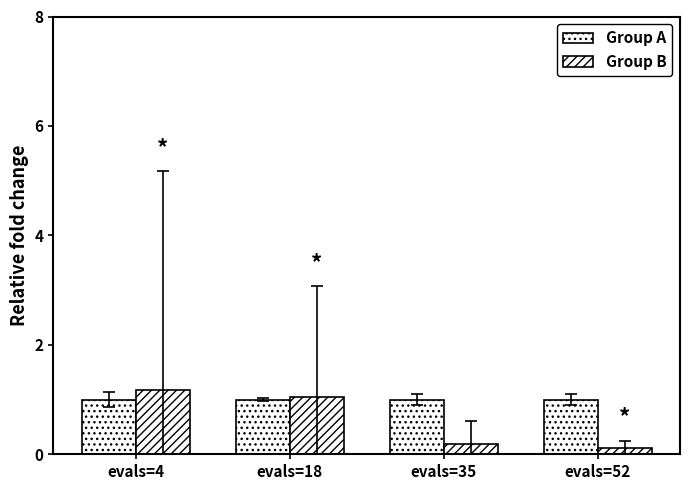

Count the number of categories in the chart.

4